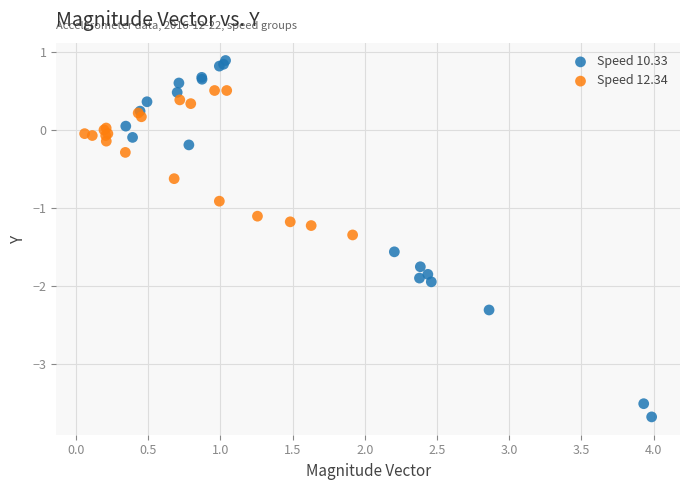

Which series contains the lowest Y value?

Speed 10.33